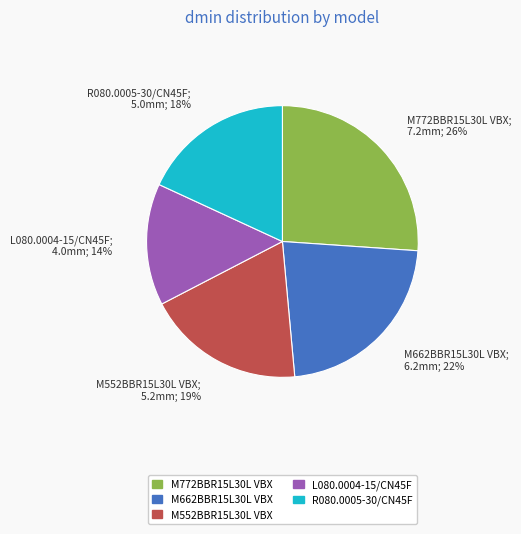

Count the number of slices in the pie.

5